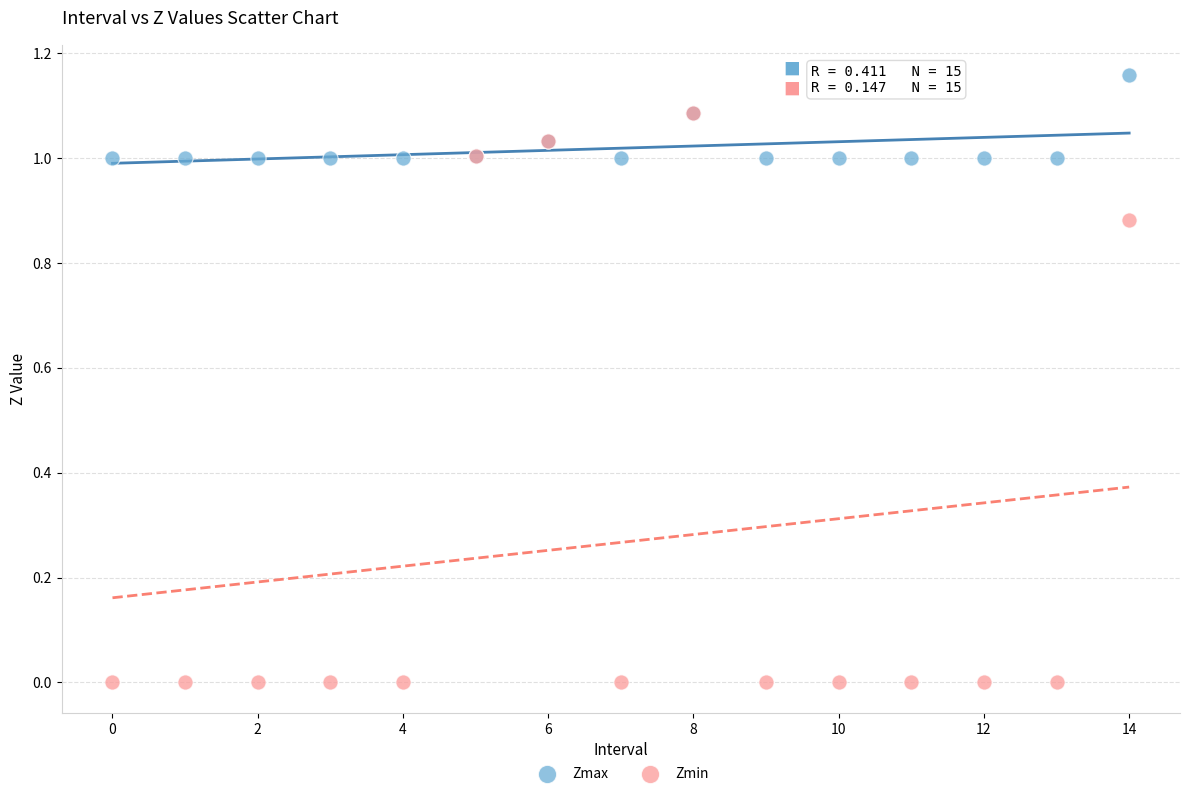

Which series reaches the minimum Y coordinate?

Zmin